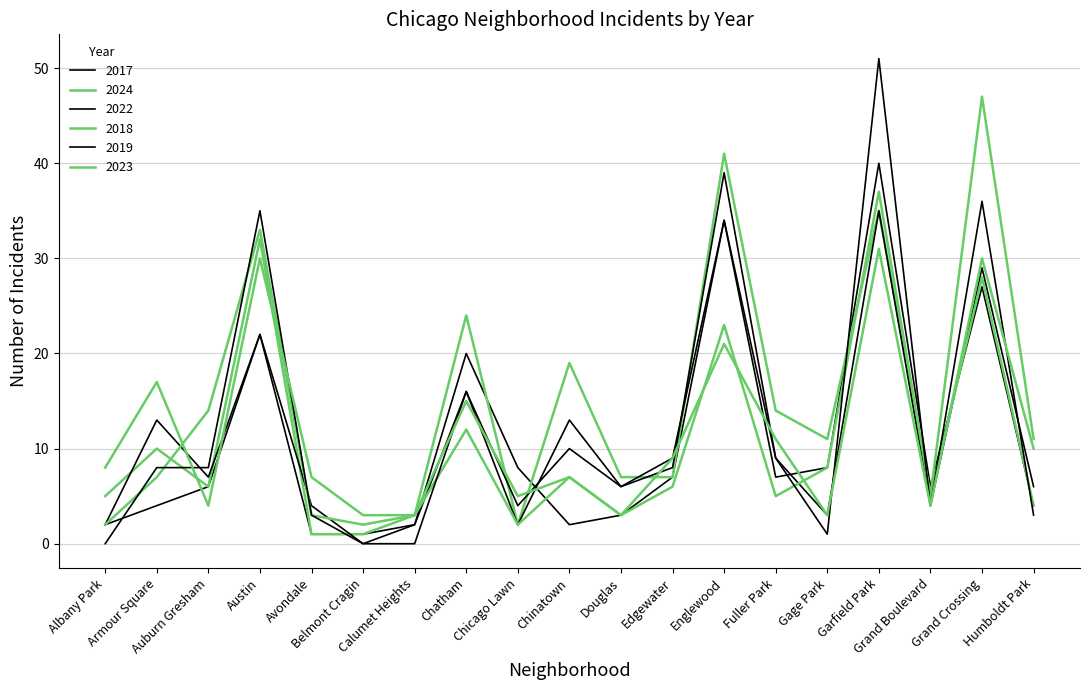

Between which two adjacent categories do 2022 and 2019 first intersect?

Armour Square and Auburn Gresham